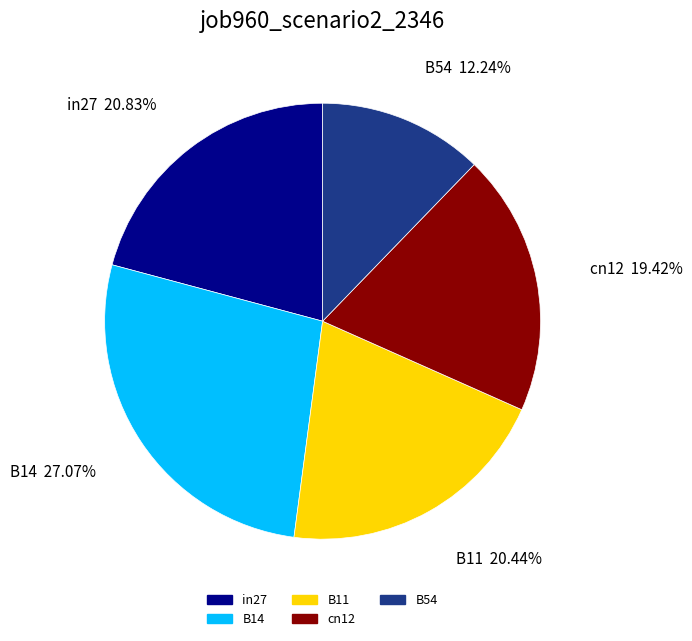

Which has a higher value, cn12 or B54?

cn12